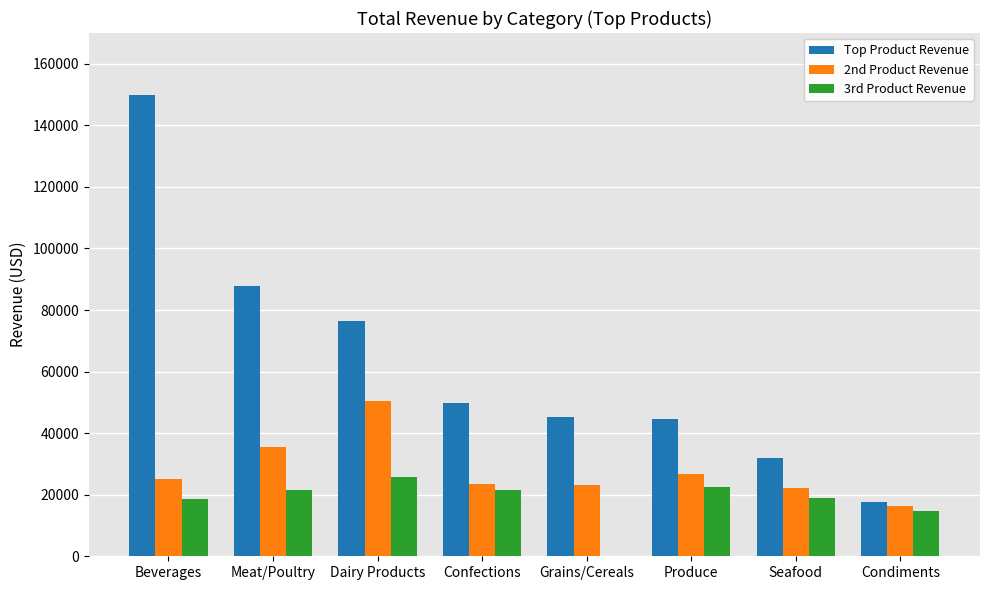

Is it true that 2nd Product Revenue equals 54708.9 at Meat/Poultry?

False